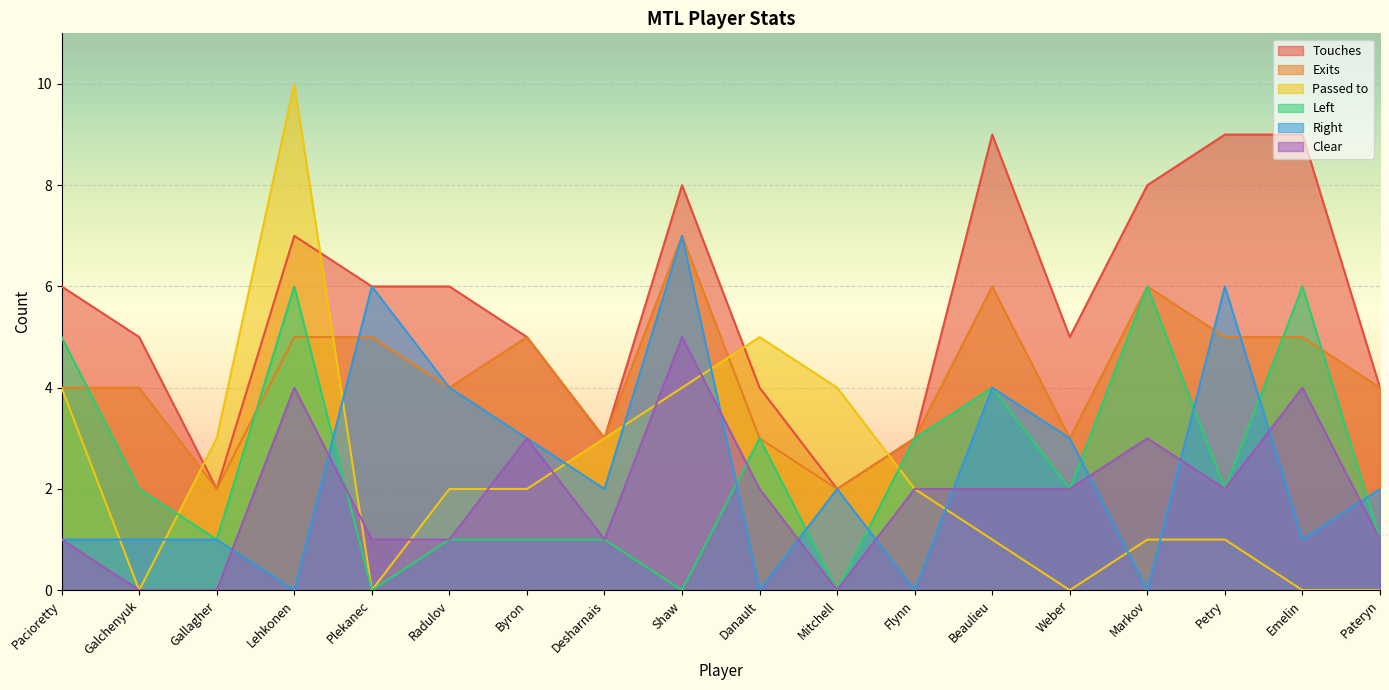

What are all the series names shown in the legend?

Touches, Exits, Passed to, Left, Right, Clear